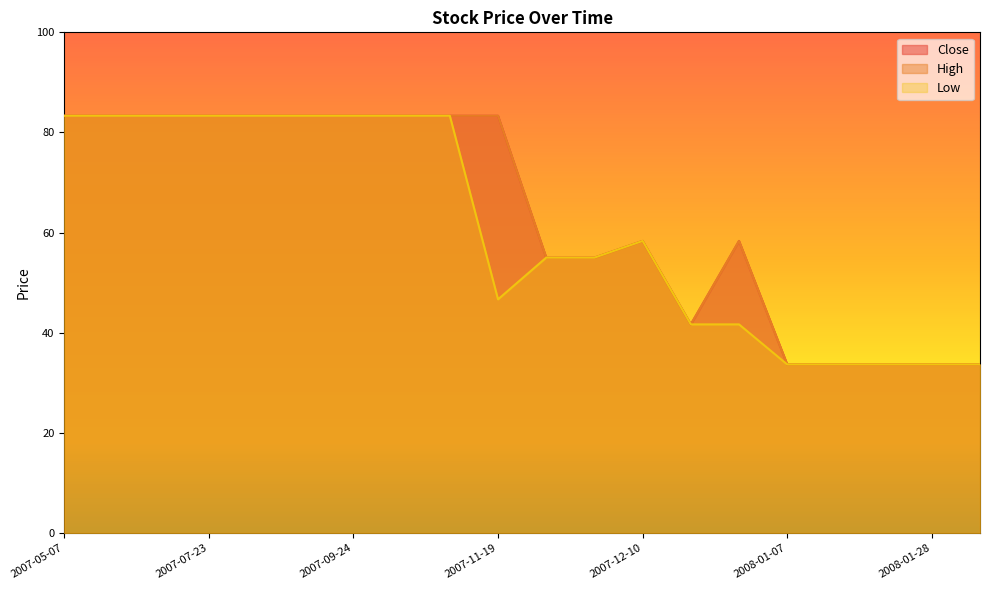

Which series has the largest range (max minus min)?

Close